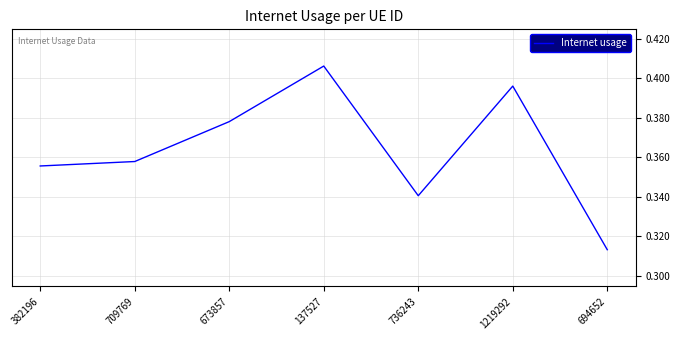

At which category does the chart reach its minimum across all series?

694652